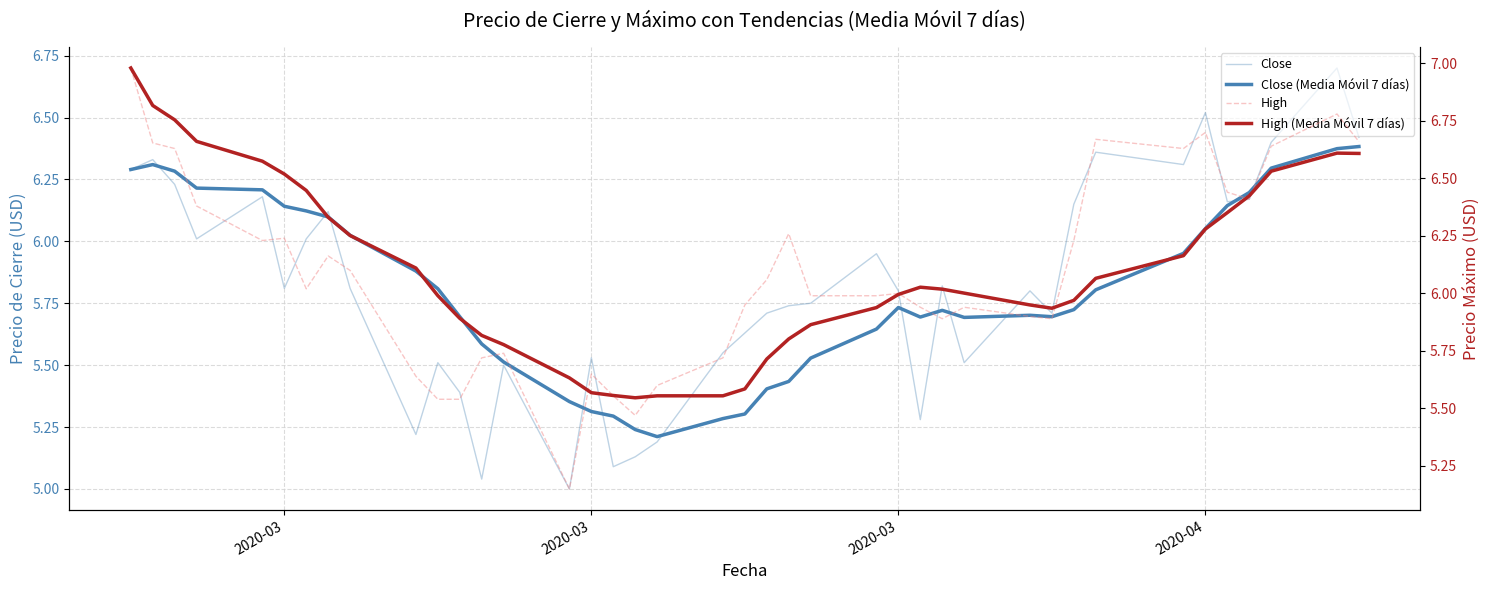

Does the chart display data point markers on the line(s)?

No